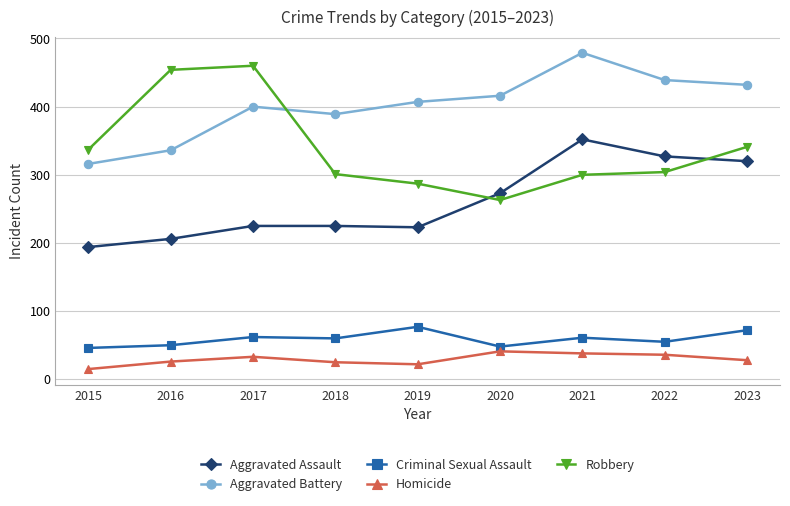

What is the sum of the Criminal Sexual Assault values at 2022 and 2023?

127